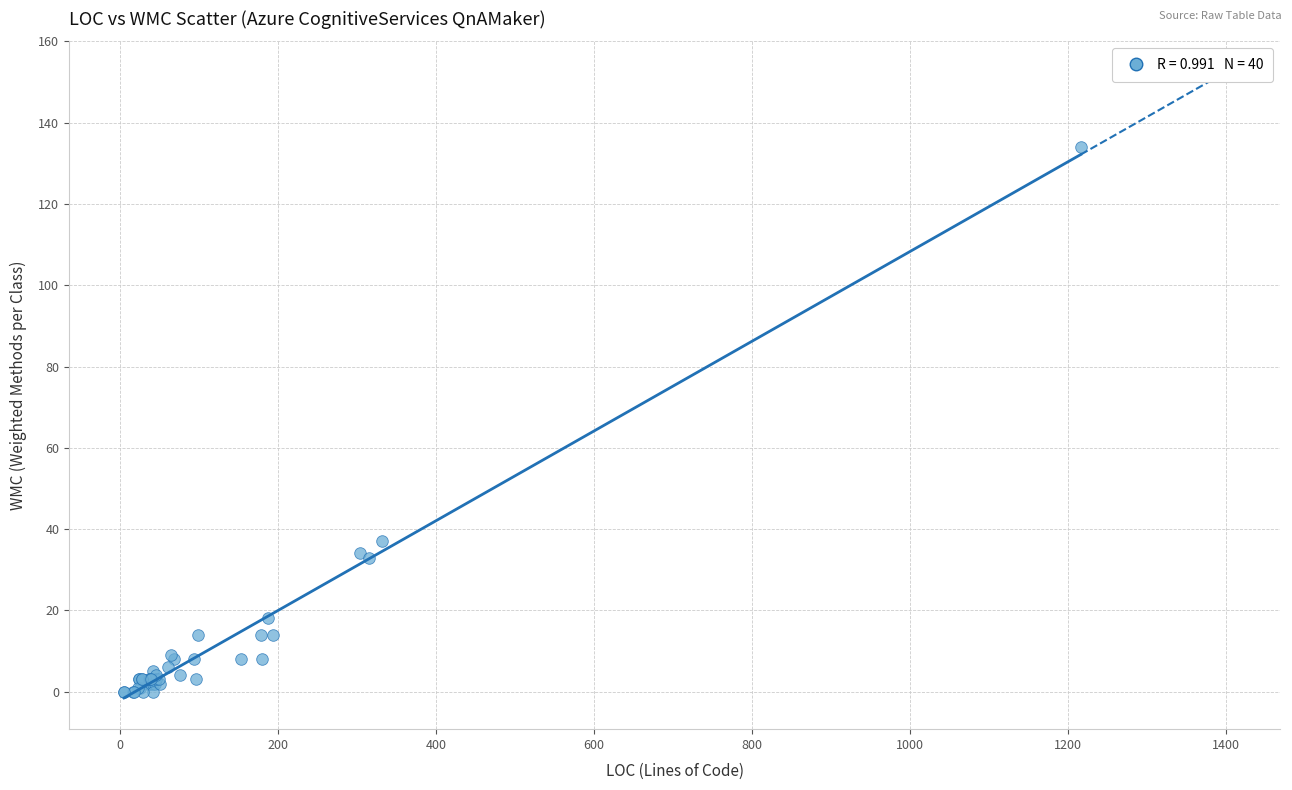

What Y value in the scatter plot is closest to 67?

37